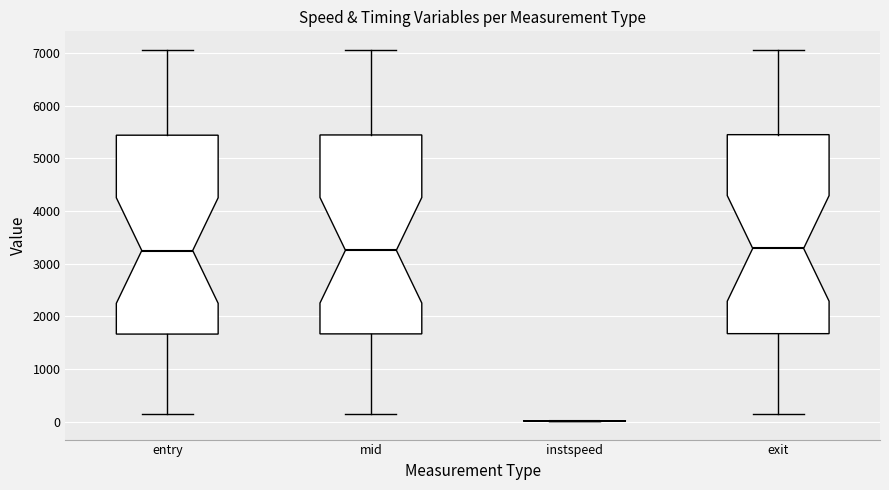

Where is the lower edge of the box for exit on the y-axis? The values are not printed on the chart, so give them approximately, as read against the axis.

1700